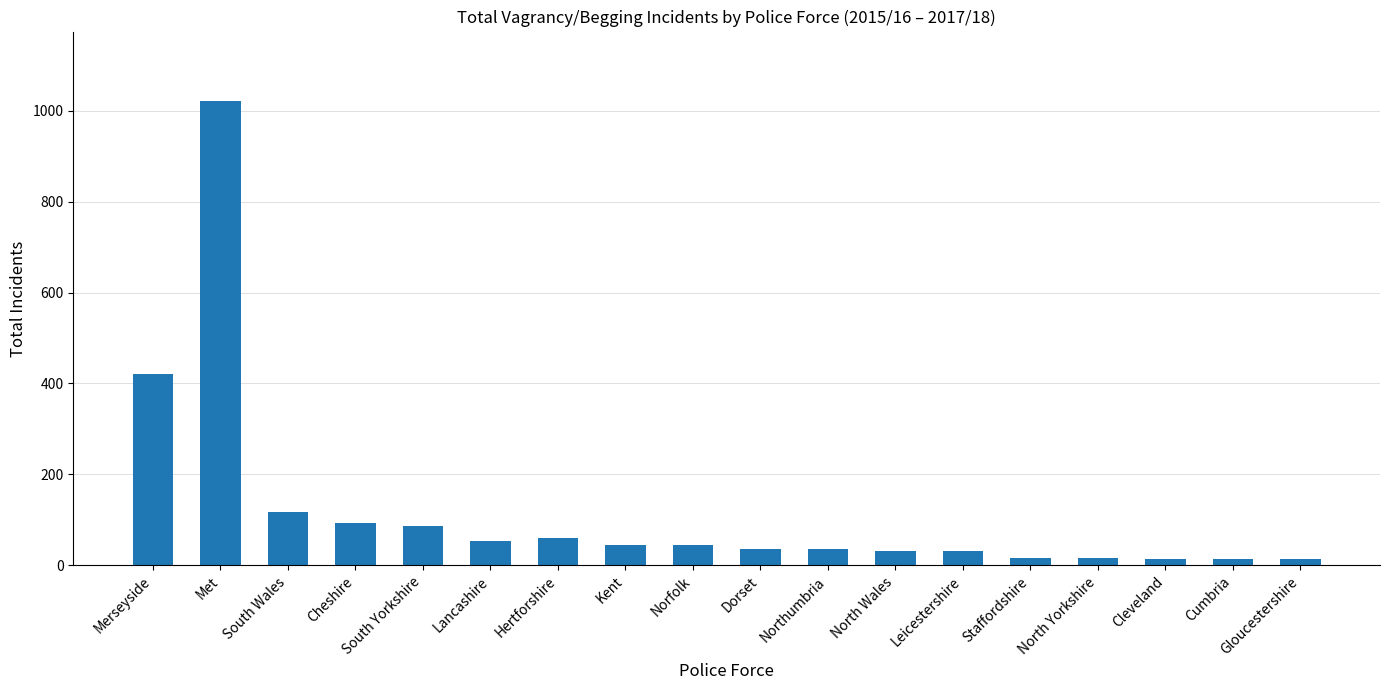

What is the label of the 15th bar from the left?

North Yorkshire